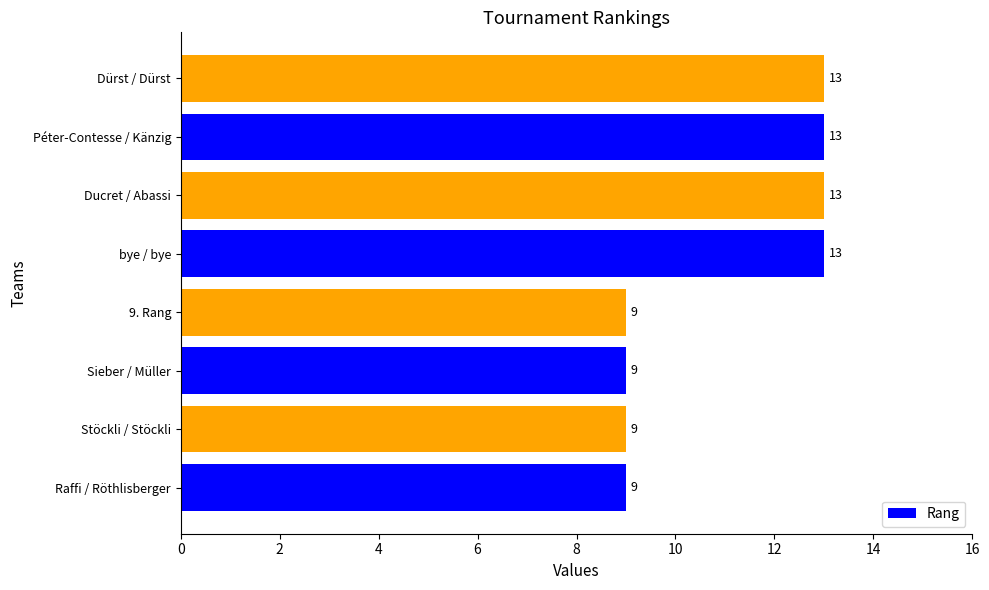

What is the smallest value displayed?

9